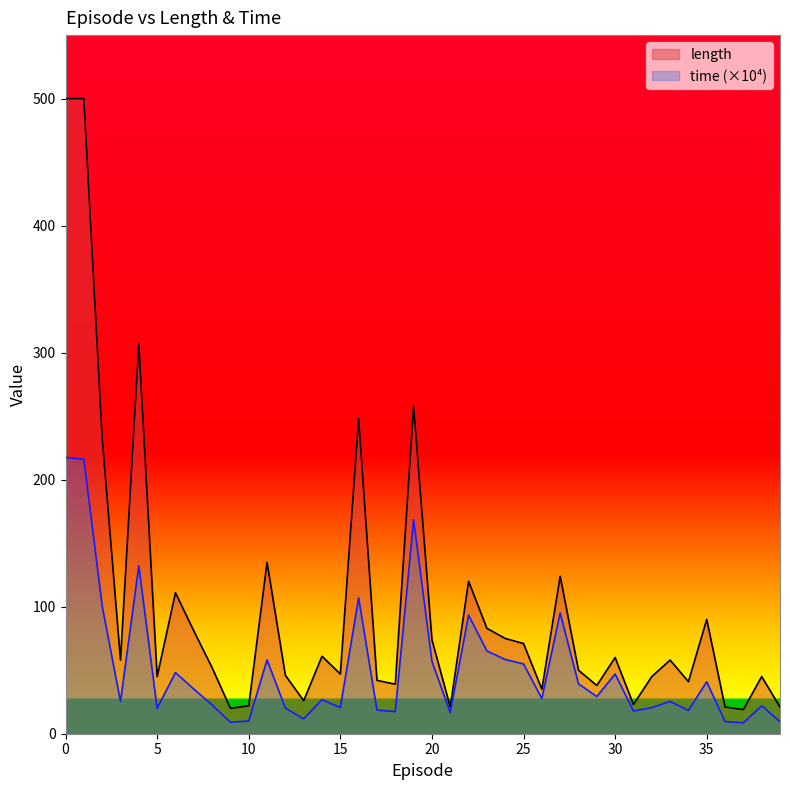

Which series changed the most between 4 and 9?

length